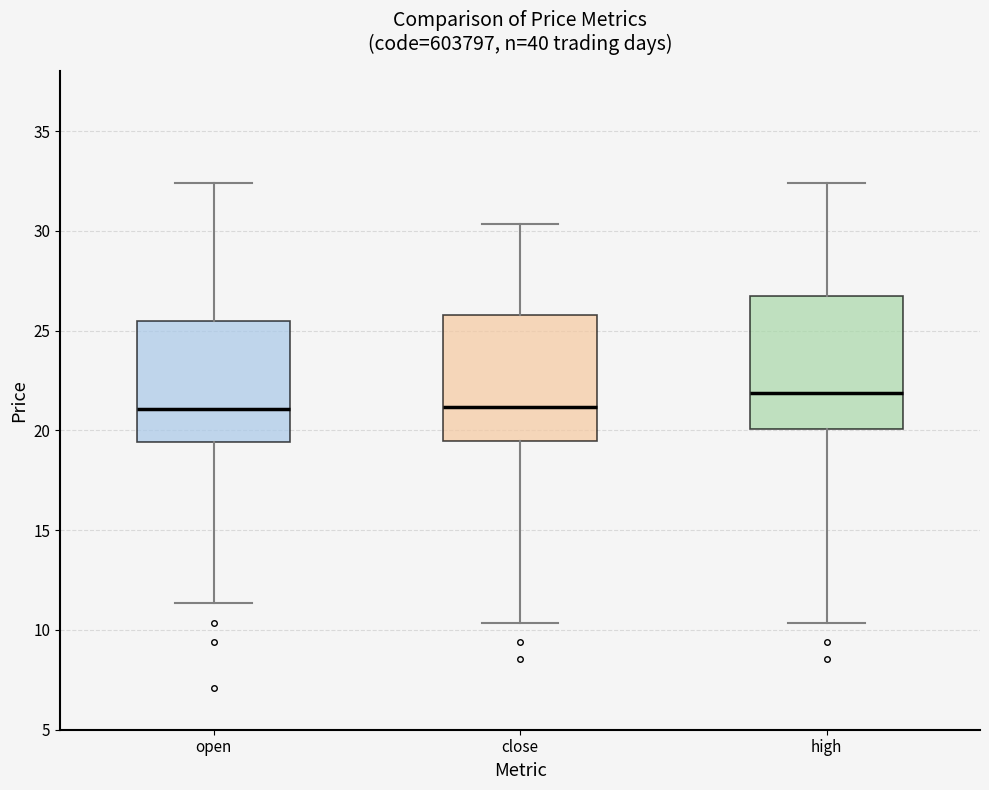

Which box's median line is the highest?

high